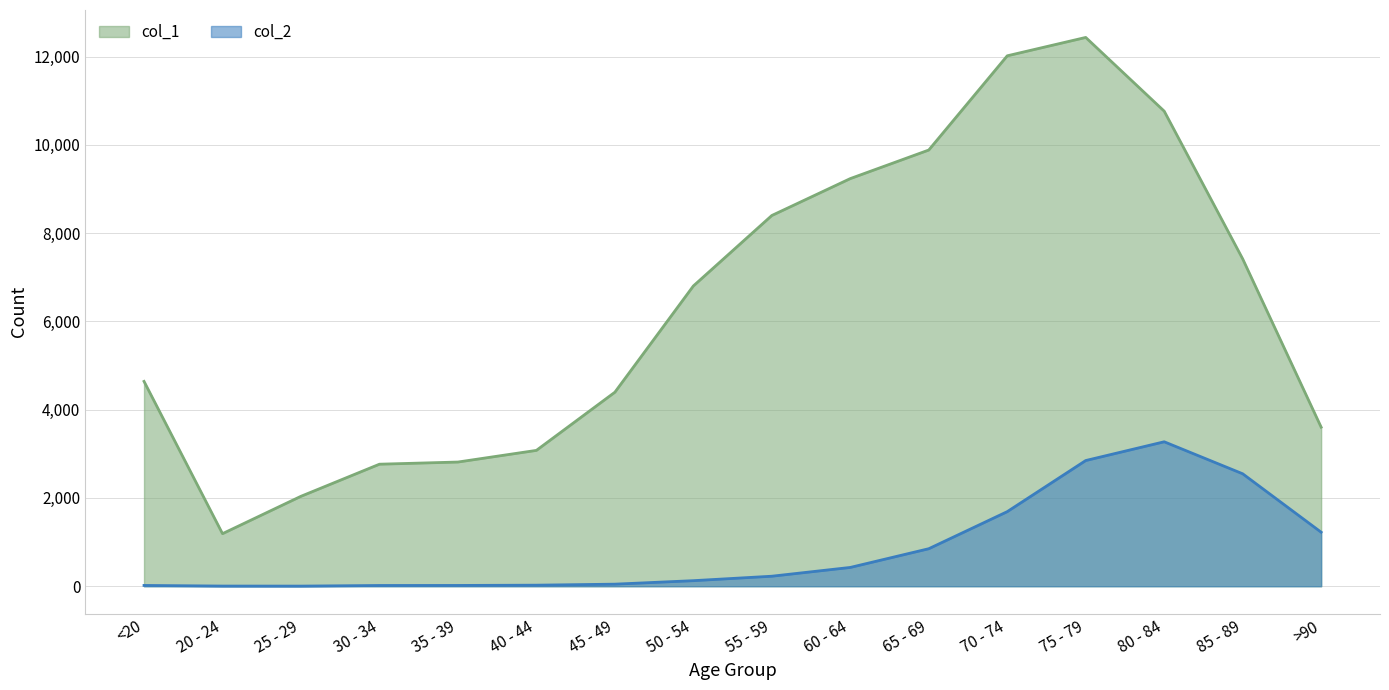

Which series has the largest total across all categories?

col_1